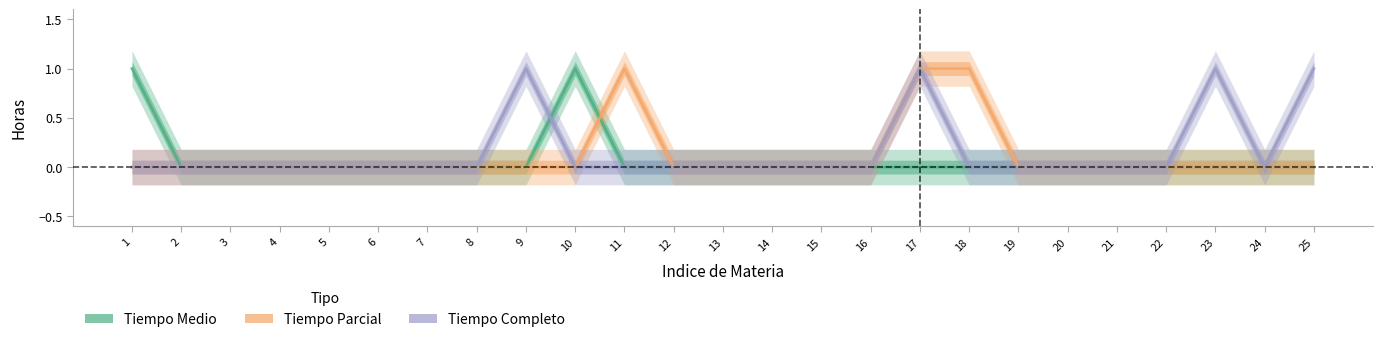

How many times do Tiempo Medio and Tiempo Completo cross each other?

1